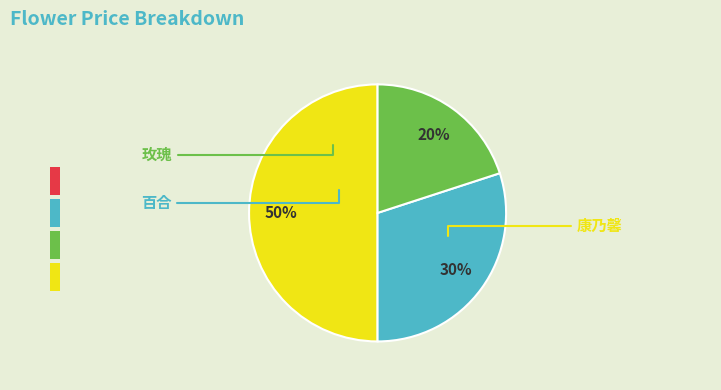

Which has a higher value, 玫瑰 or 康乃馨?

玫瑰